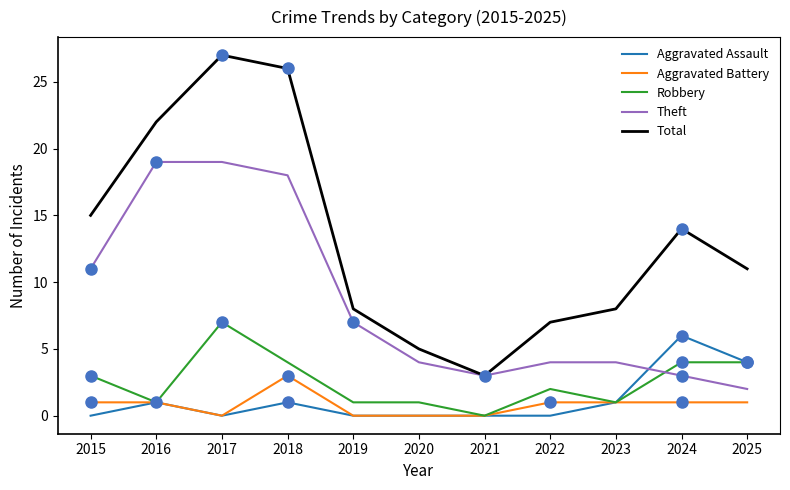

Rank the series by their maximum value, from lowest to highest.

Aggravated Battery, Aggravated Assault, Robbery, Theft, Total